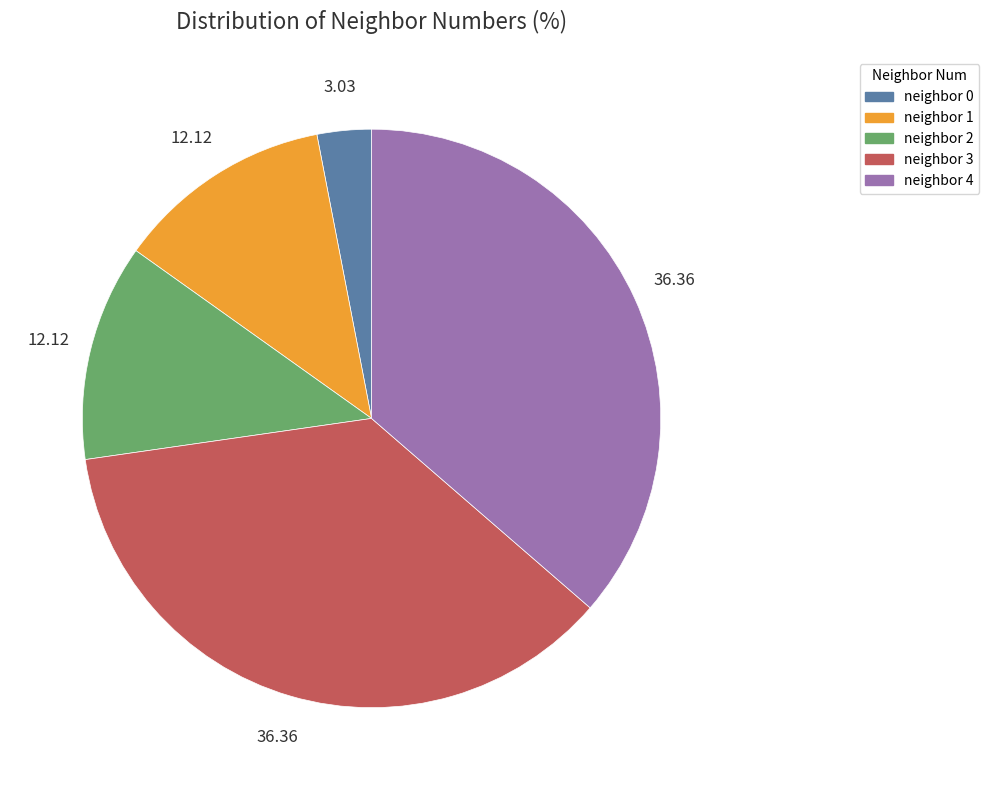

Is there any slice that represents more than half of the pie?

No